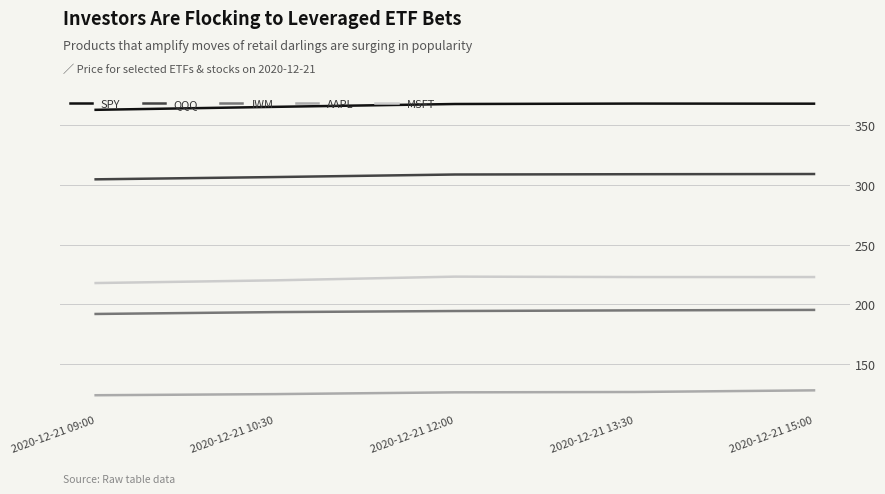

Rank the series by their maximum value, from highest to lowest.

SPY, QQQ, MSFT, IWM, AAPL